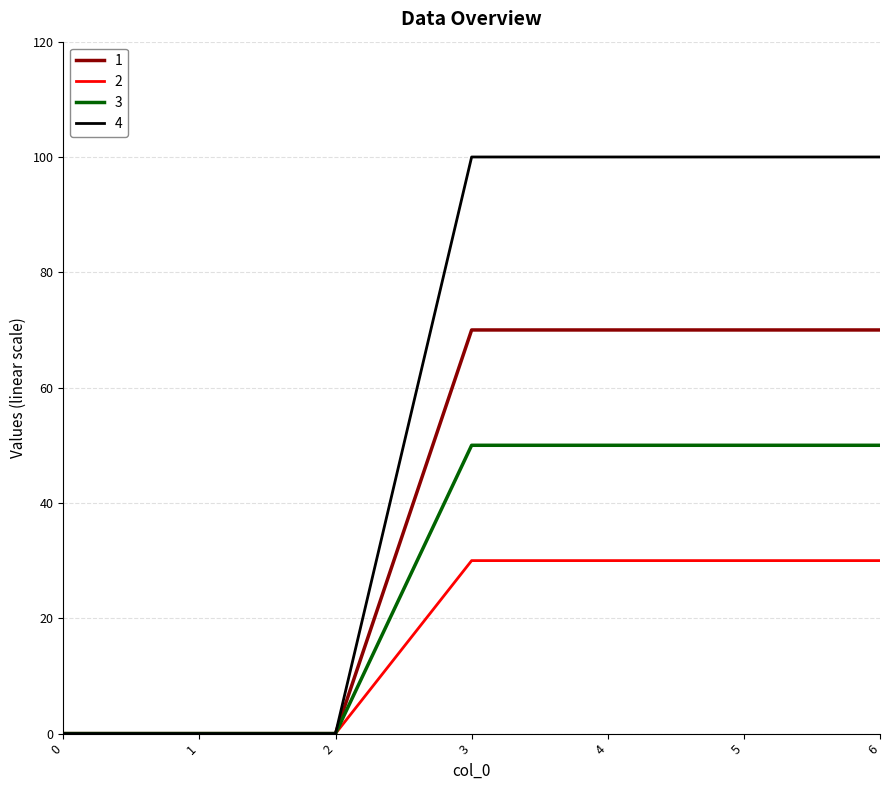

The value of 1 at 1 is 0. True or false?

True